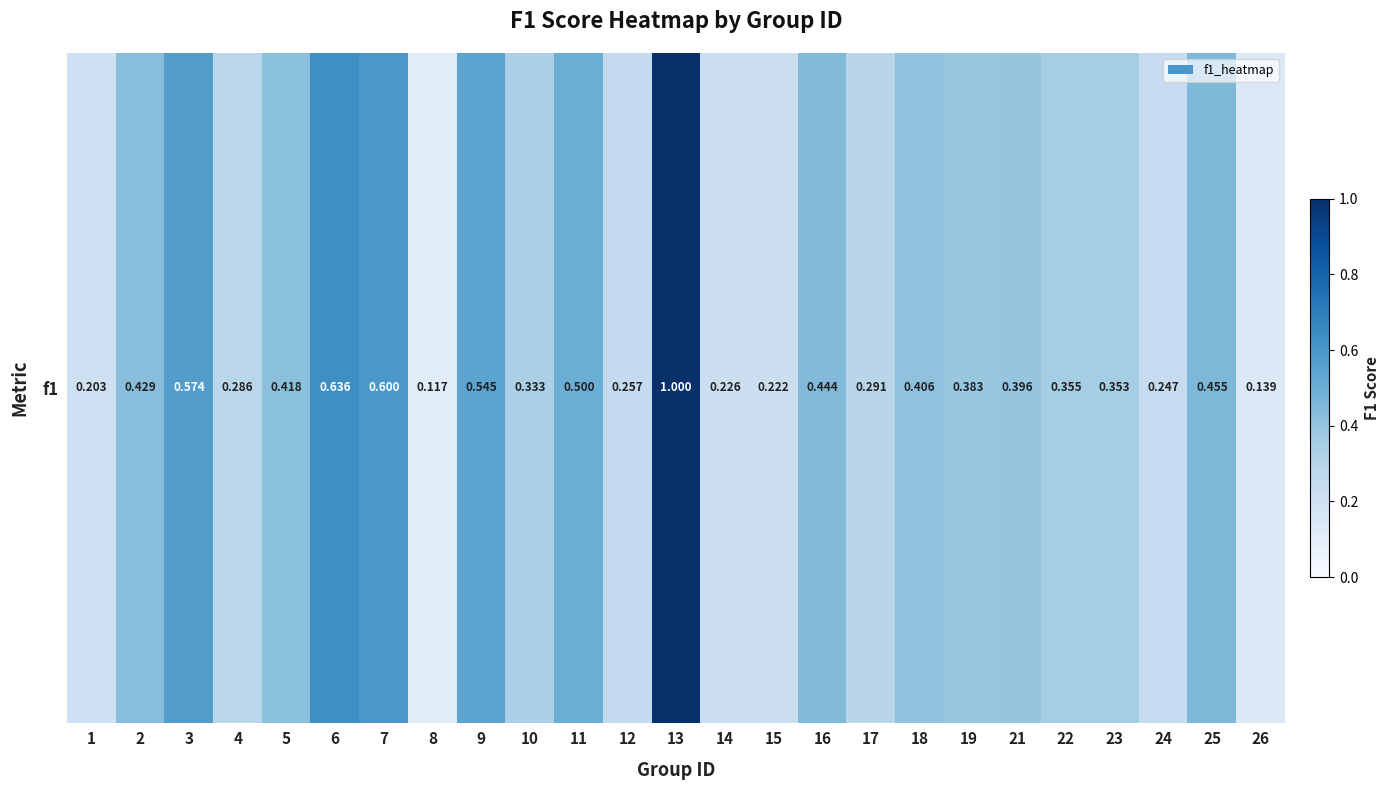

The chart shows a value of 0.5 at 17. True or false?

False